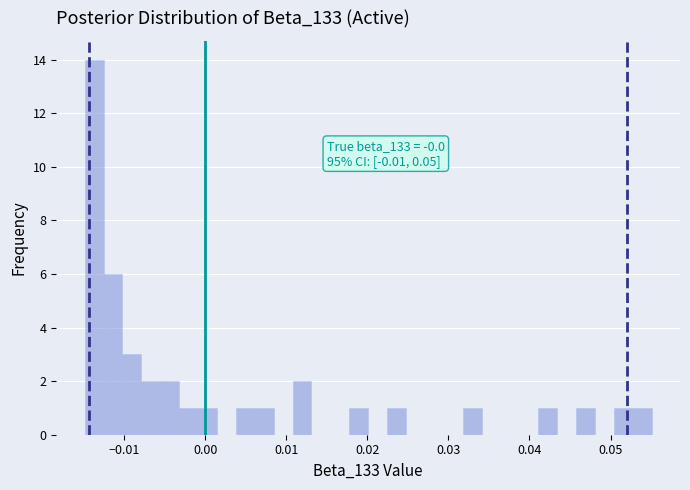

Read against the x-axis, roughly where is the centre of the tallest bar?

-0.014